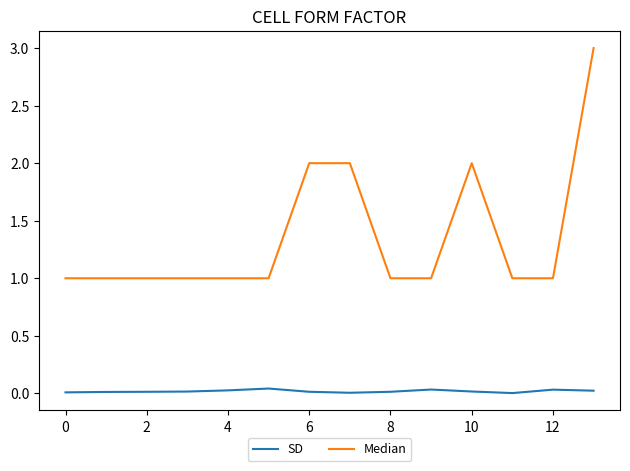

What is the difference between the maximum and minimum values in the Median series?

2.0